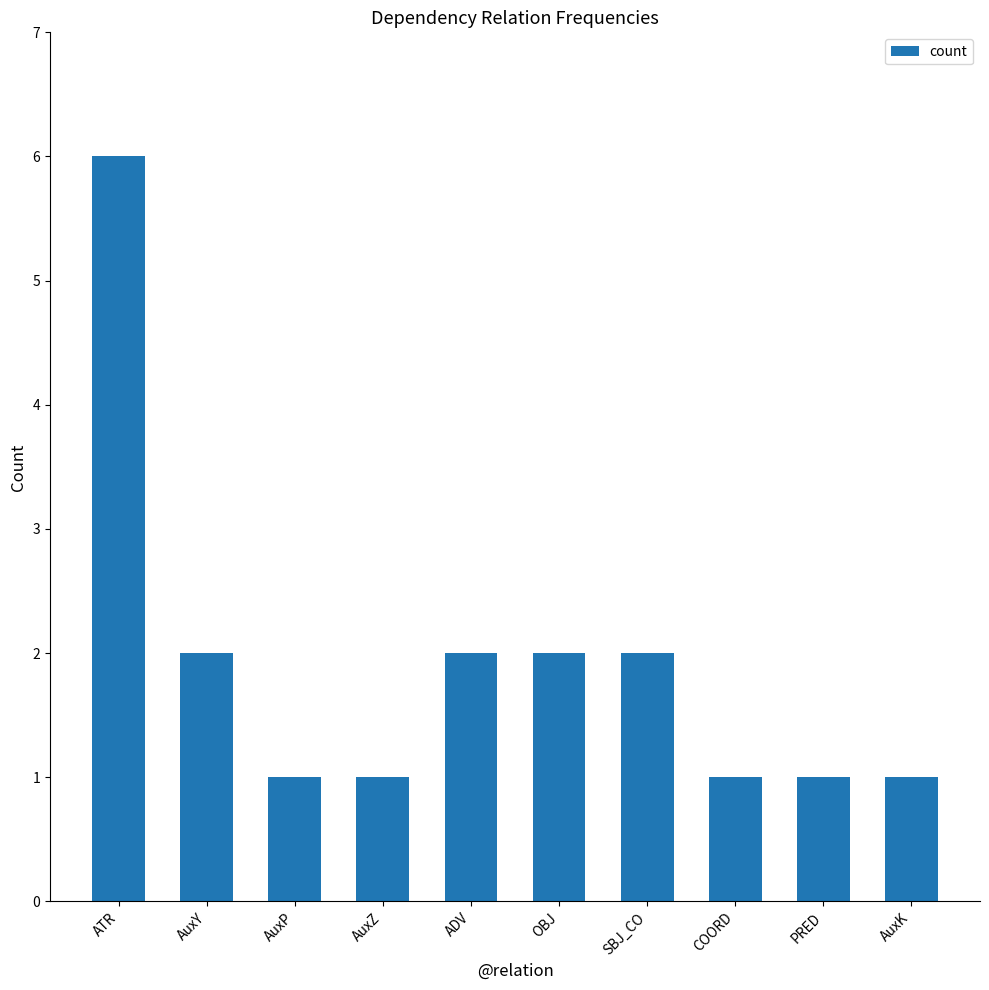

What is the difference between the maximum and minimum values?

5